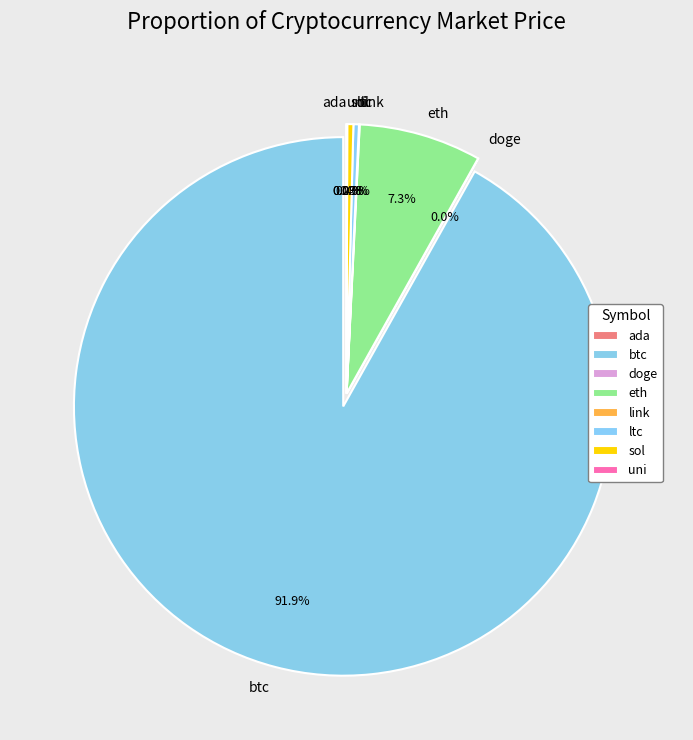

Which slice is the largest?

btc